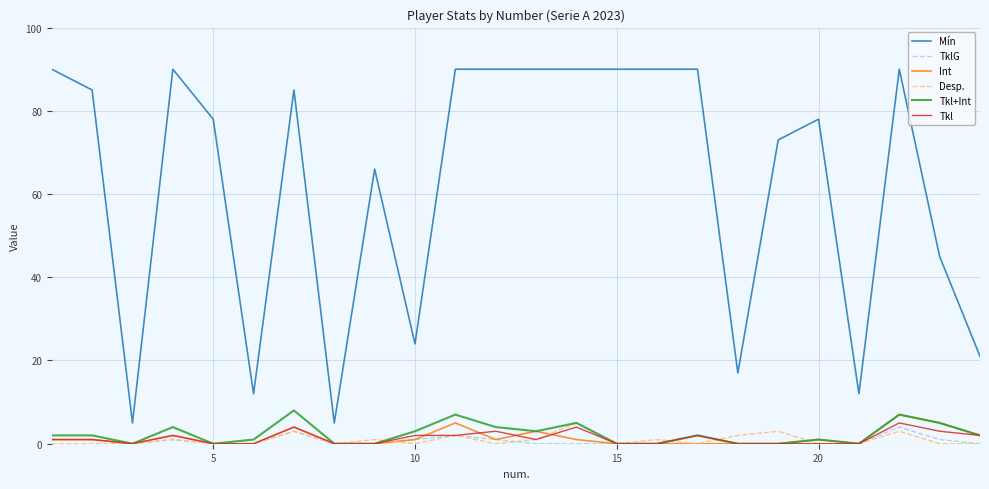

How many series are shown in this chart?

6